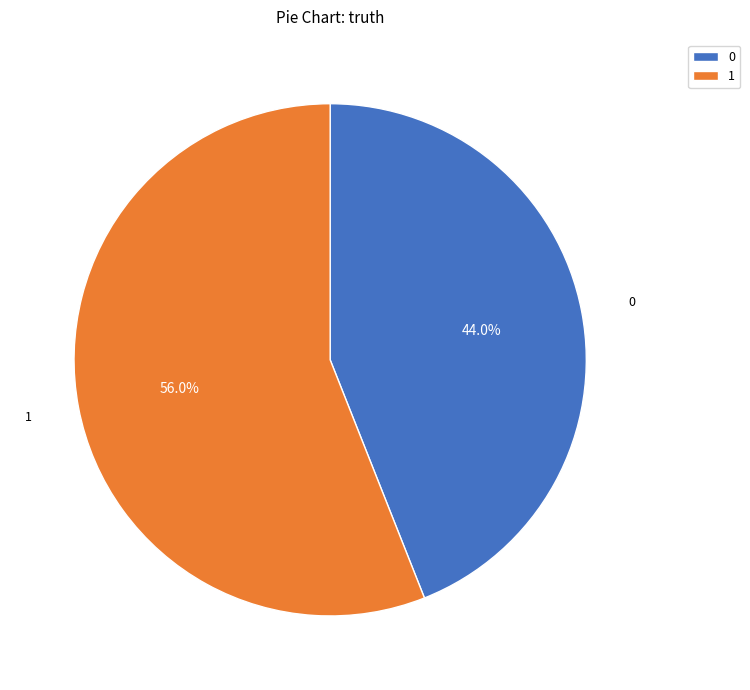

Which has a higher value, 1 or 0?

1